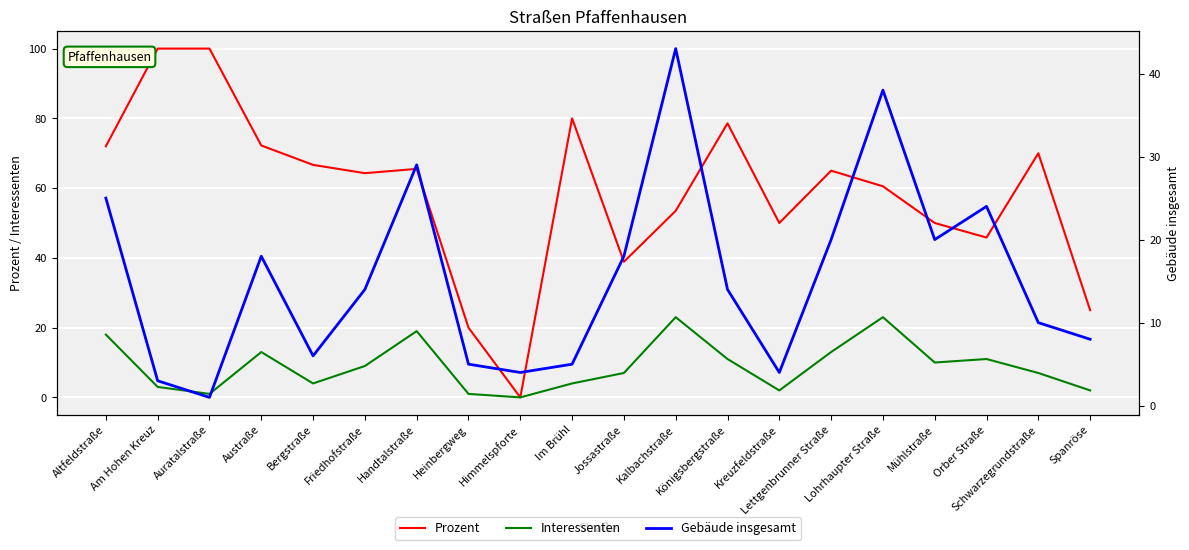

How many values in the Gebäude insgesamt series are below 14?

9